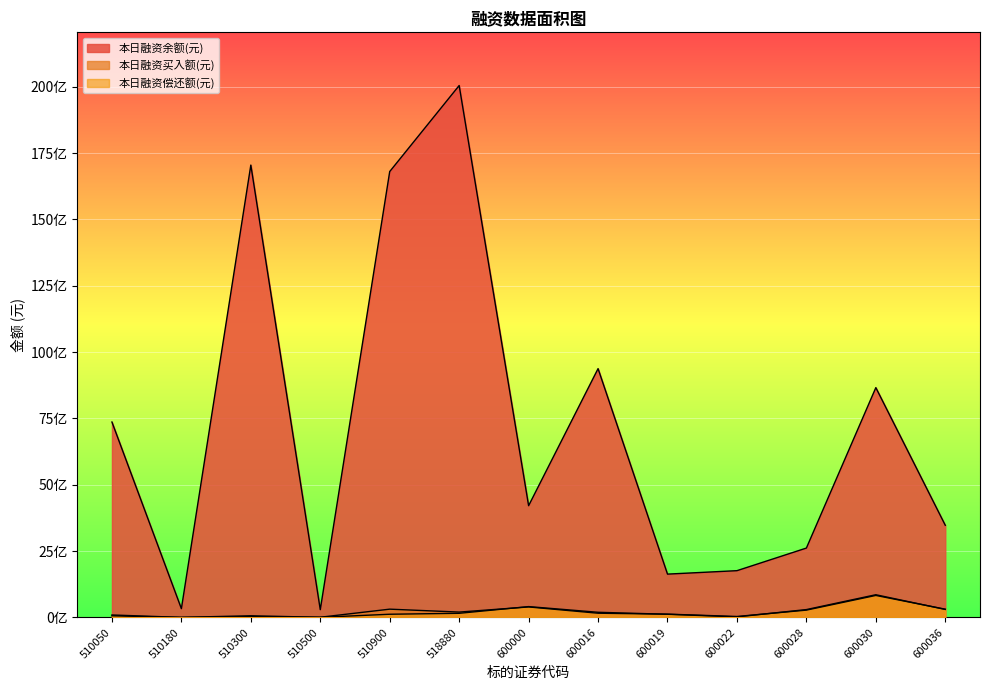

At which label does 本日融资余额(元) reach its minimum?

510500